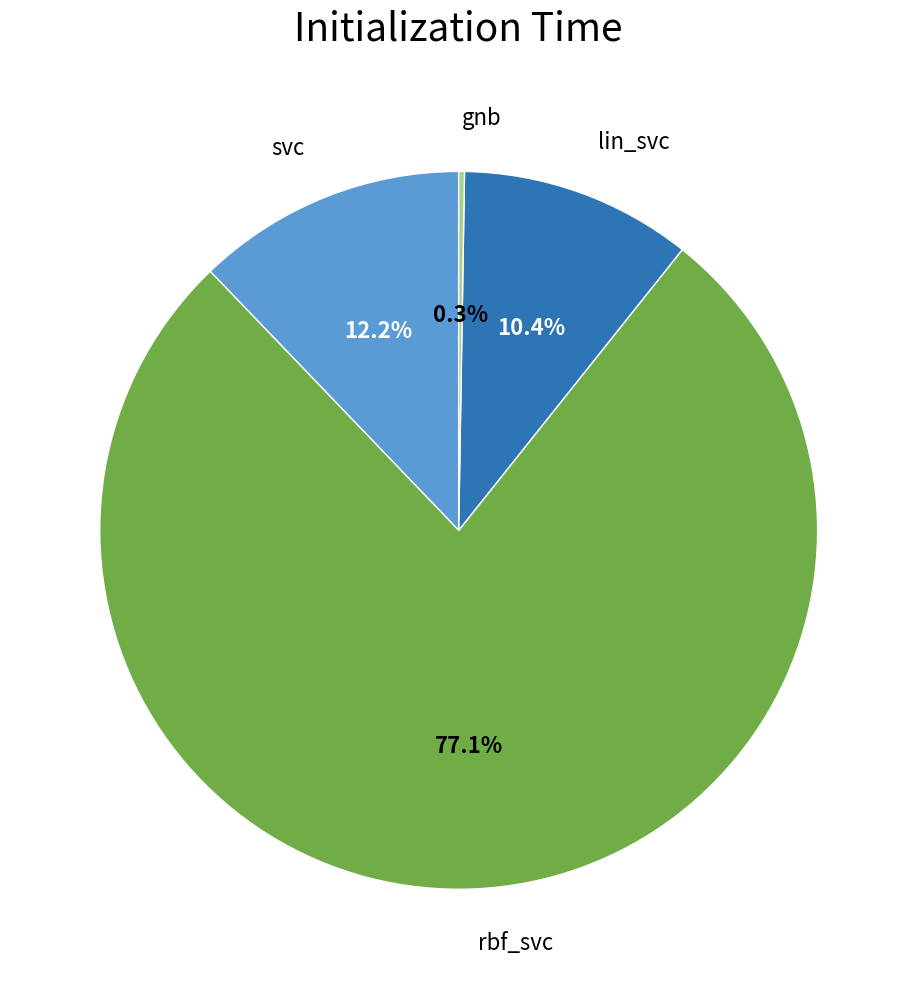

Is there a majority slice in this chart?

Yes